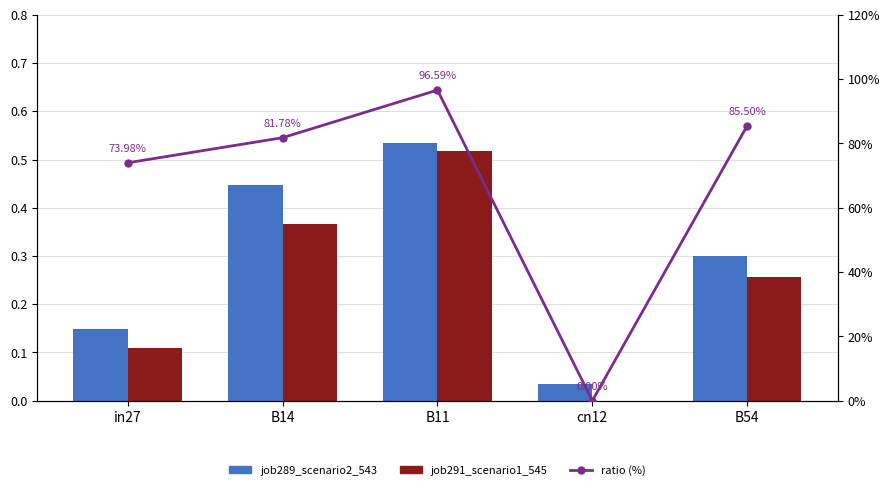

Rank the series by their maximum value, from lowest to highest.

job291_scenario1_545, job289_scenario2_543, ratio (%)